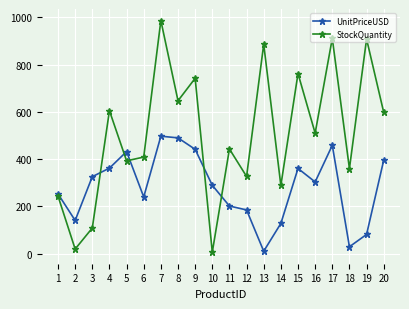

Which series has the largest range (max minus min)?

StockQuantity